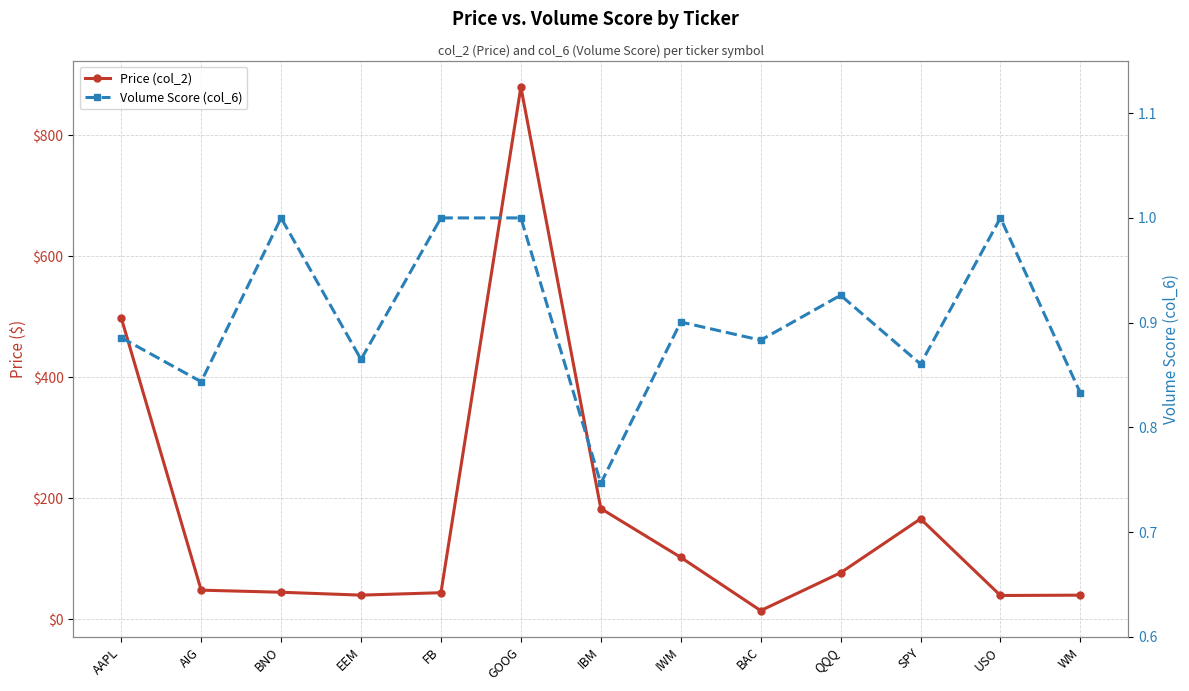

What are all the series names shown in the legend?

Price (col_2), Volume Score (col_6)